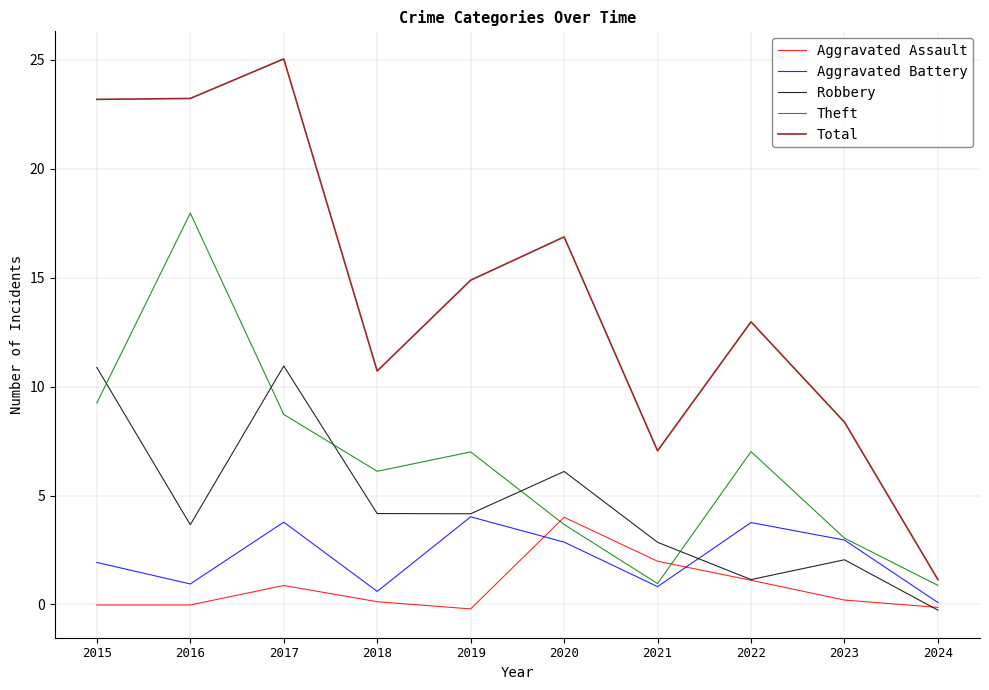

Between which two adjacent categories do Robbery and Aggravated Assault first intersect?

2023 and 2024